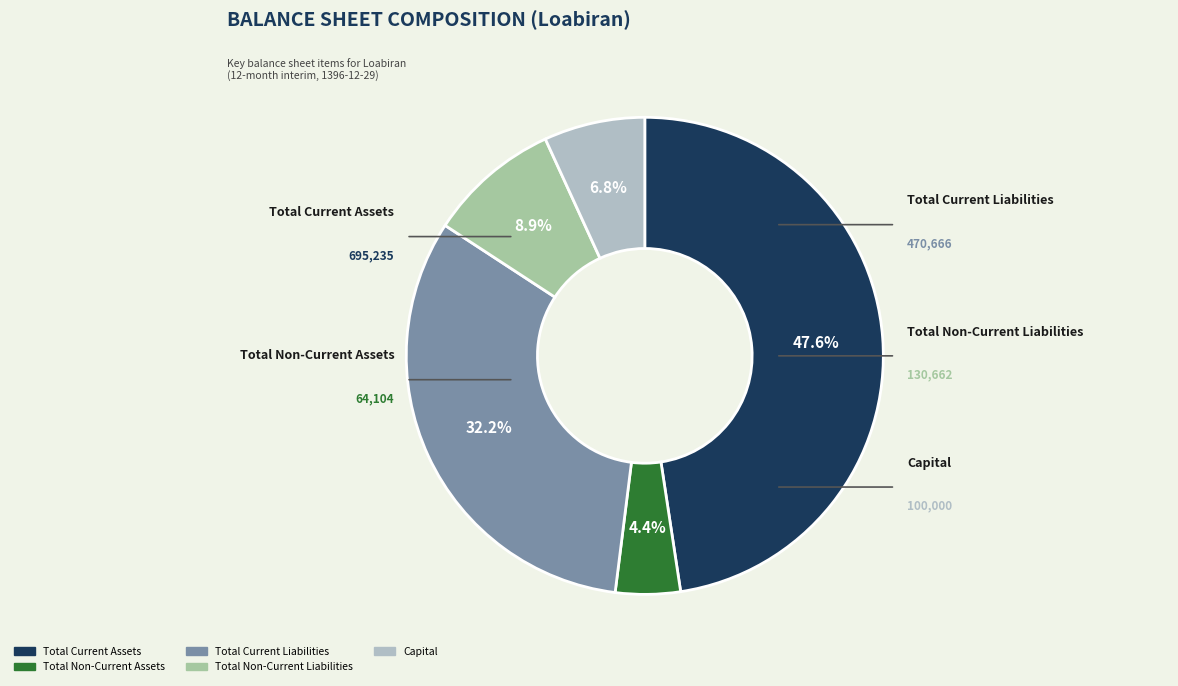

Combined, do Capital and Total Non-Current Assets account for over 50%?

No